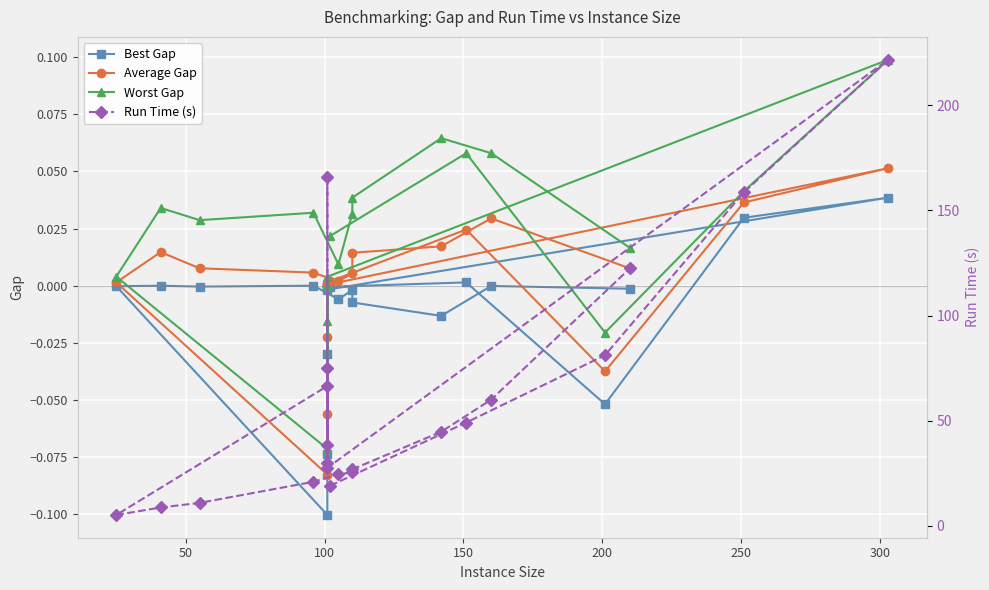

Between 200 and 300, which series saw the biggest shift?

Run Time (s)